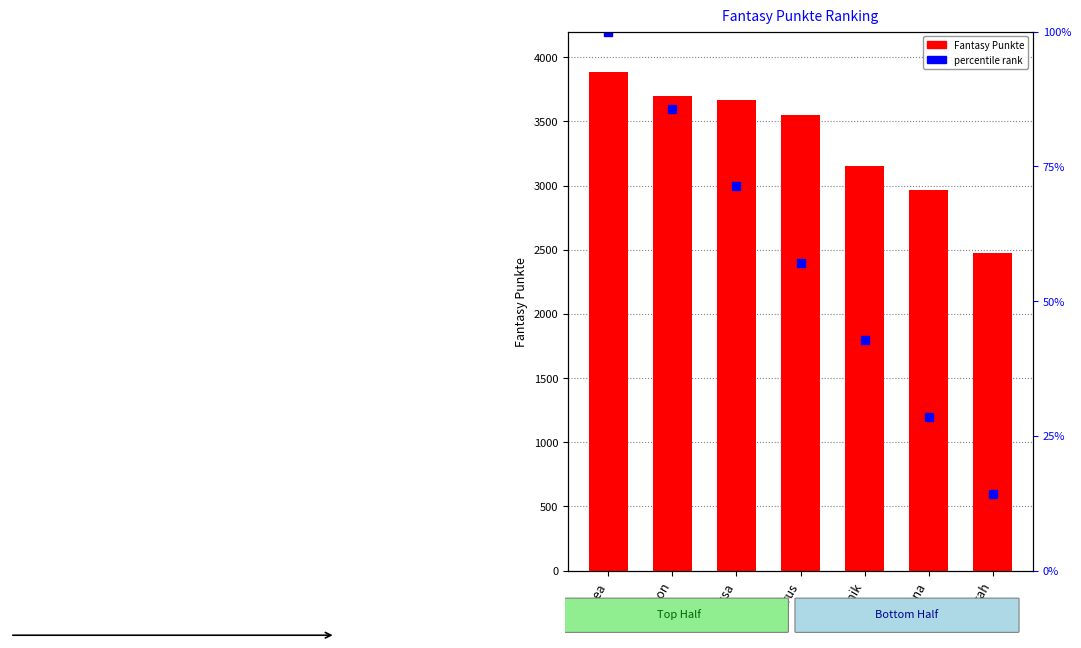

At which category is the sum across all series the highest?

Lea